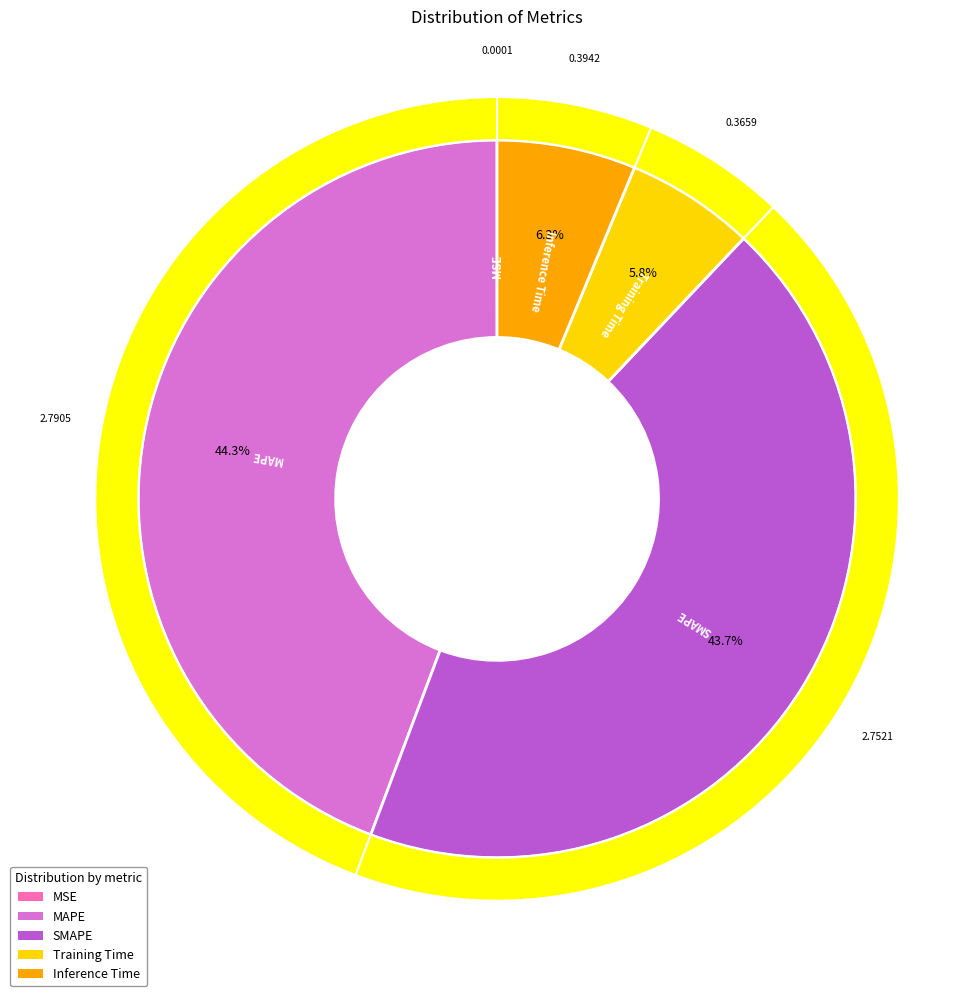

To the nearest percent, what is the difference between the MAPE and Training Time slice percentages?

38%